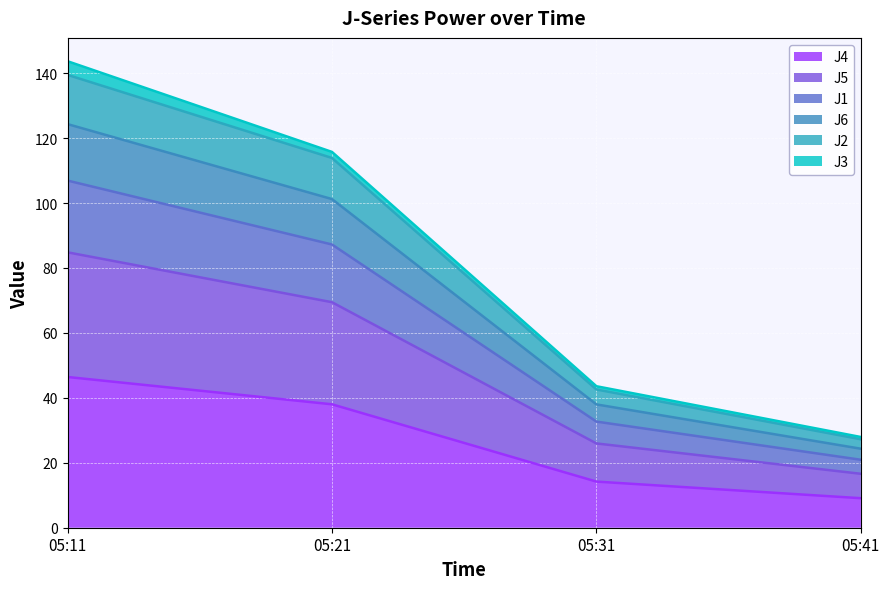

At which category is the sum across all series the highest?

05:11